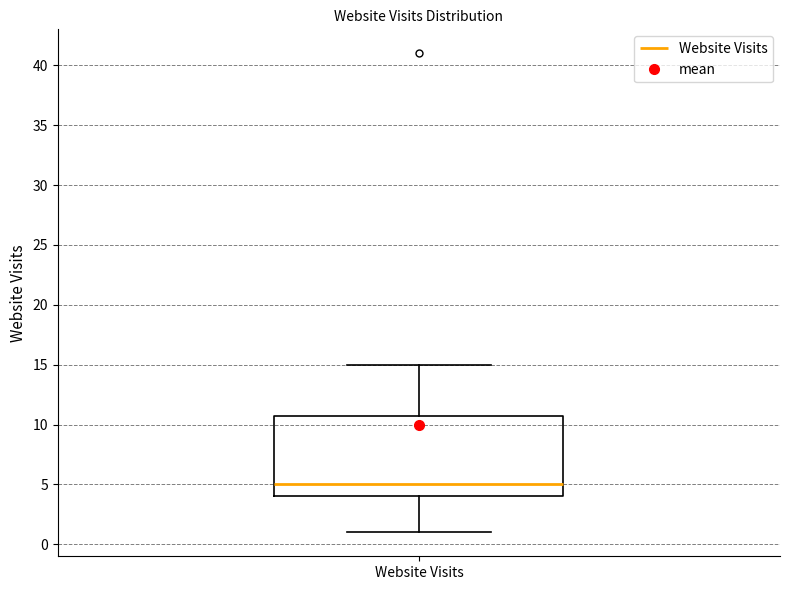

Where does the median line of the box for Website Visits sit on the y-axis? The values are not printed on the chart, so give them approximately, as read against the axis.

5